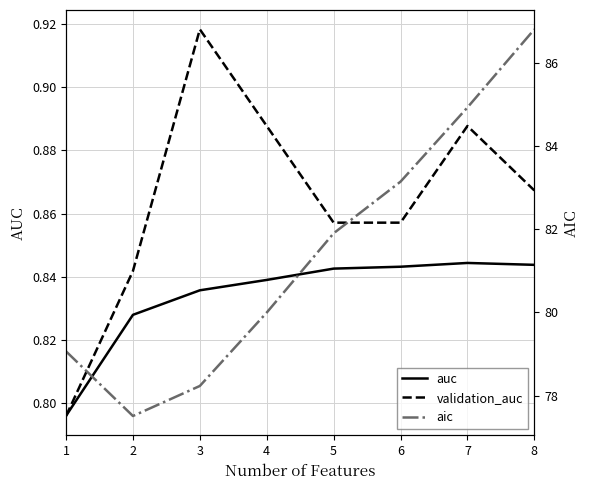

What is the lowest value of the auc series?

0.8